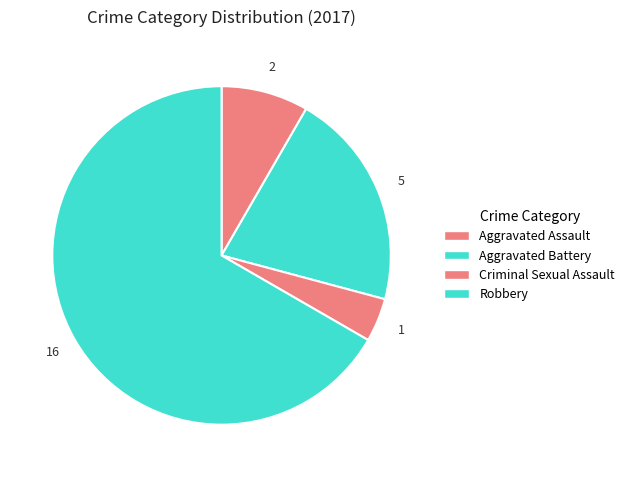

How many segments does this pie chart have?

4